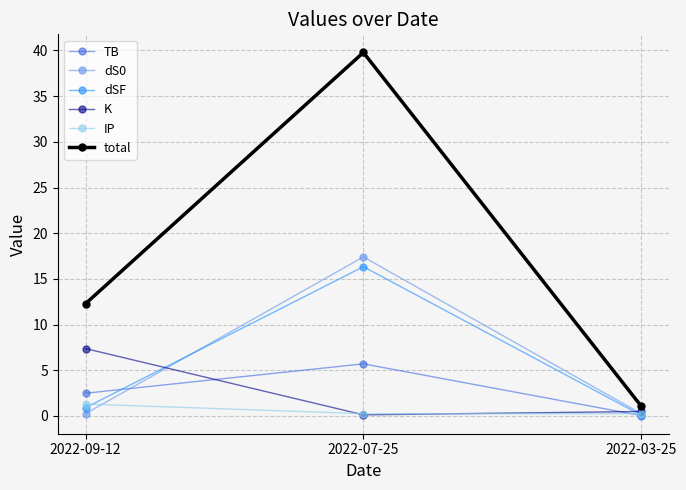

Which series has the largest total across all categories?

total